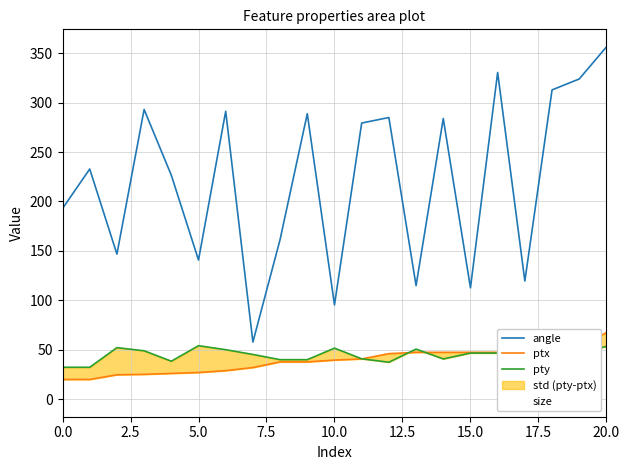

True or false: angle has a value of 356.4 at 20.0.

True